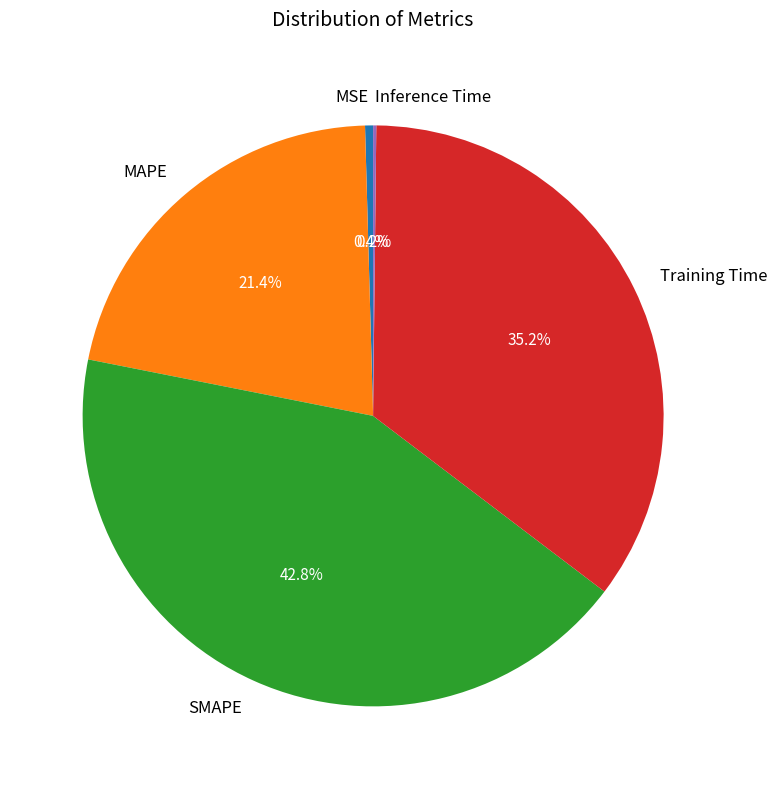

Which category has the biggest portion of the pie?

SMAPE